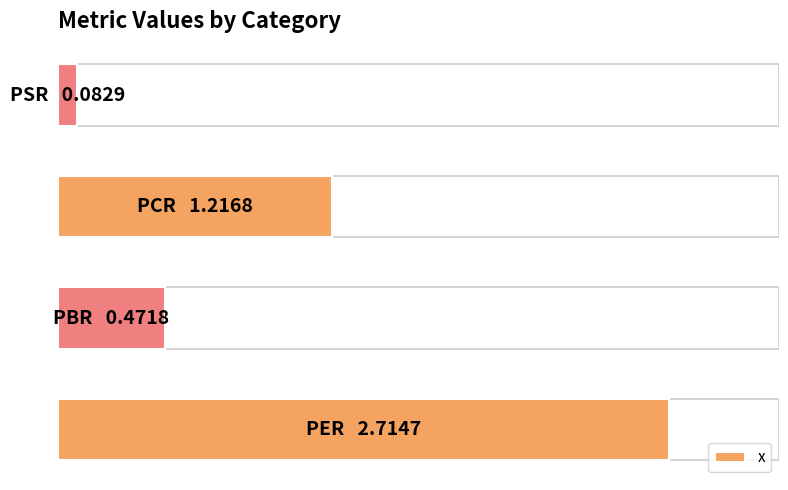

What is the smallest value displayed?

0.1